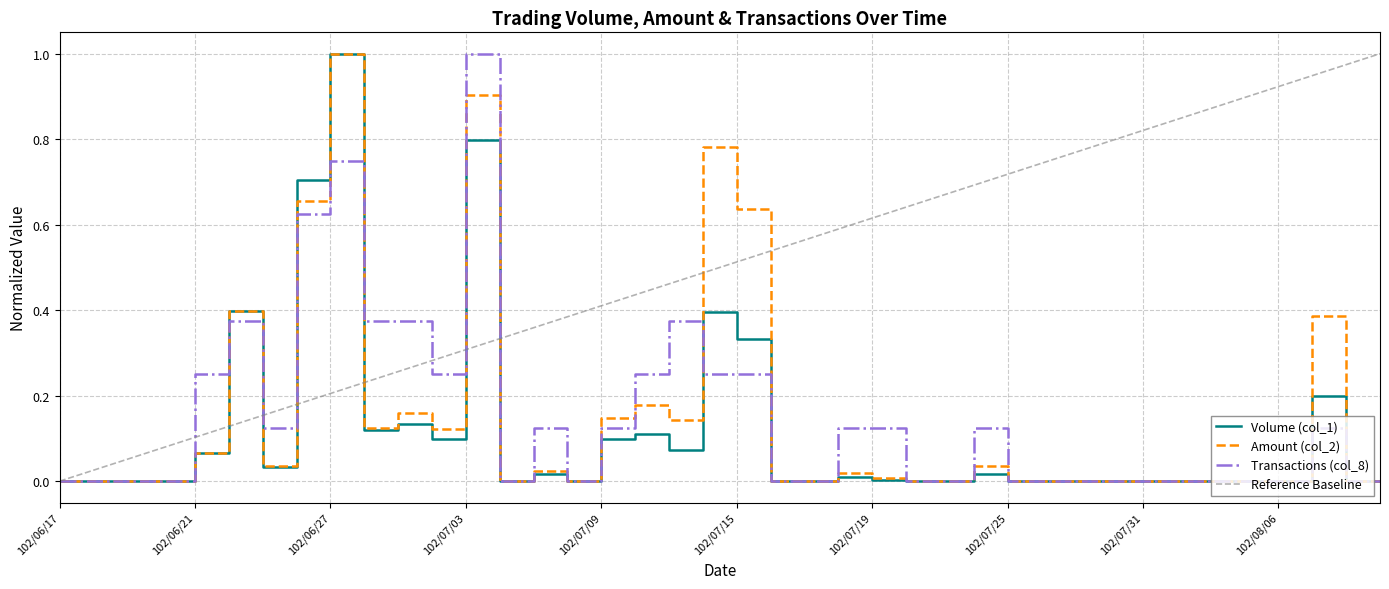

What is the difference between the maximum and minimum values in the Transactions (col_8) series?

1.0